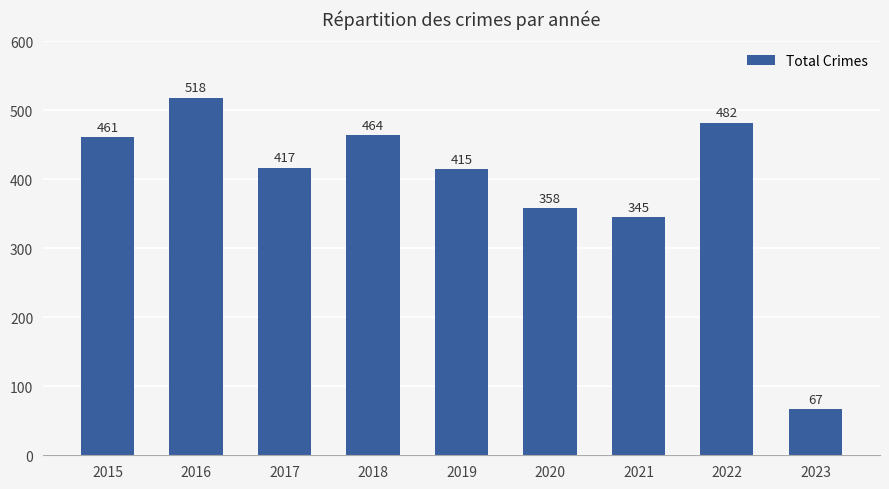

What is the value of the 7th bar from the left?

345